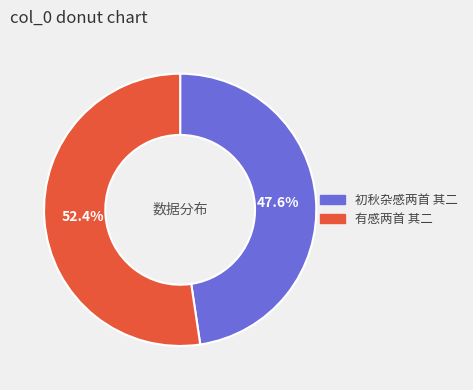

True or false: 初秋杂感两首 其二 accounts for 48% of the total.

True